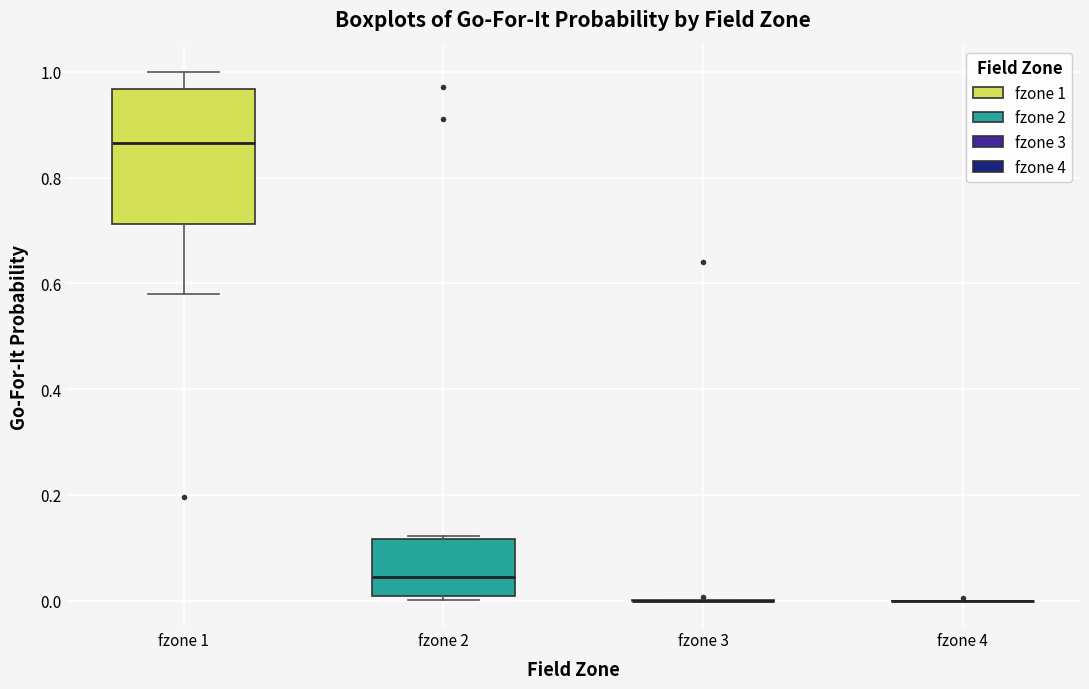

Comparing the boxes themselves (not the whiskers), which one is the tallest?

fzone 1